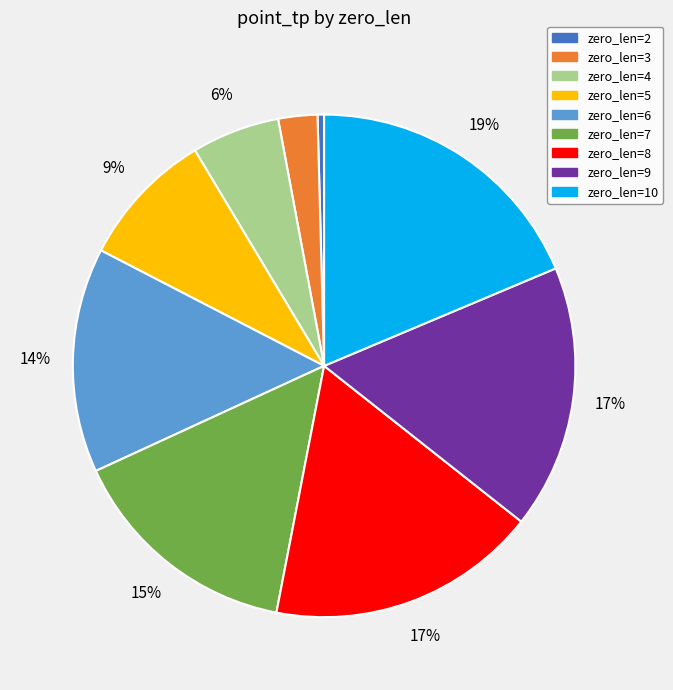

True or false: zero_len=6 accounts for 14% of the total.

True